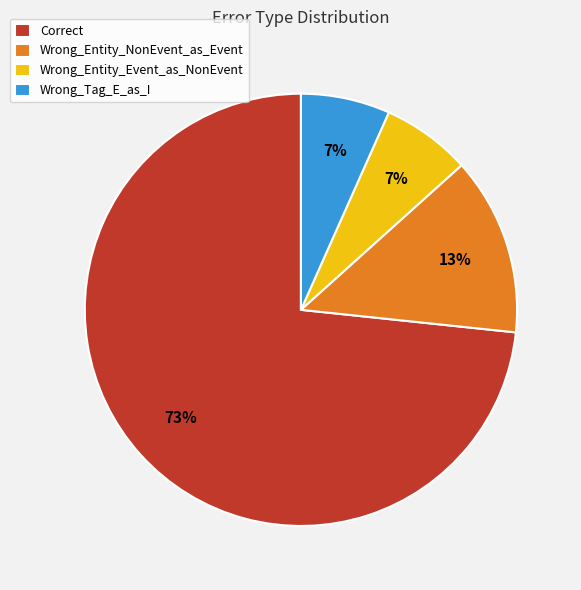

Combined, do Wrong_Entity_Event_as_NonEvent and Wrong_Tag_E_as_I account for over 50%?

No